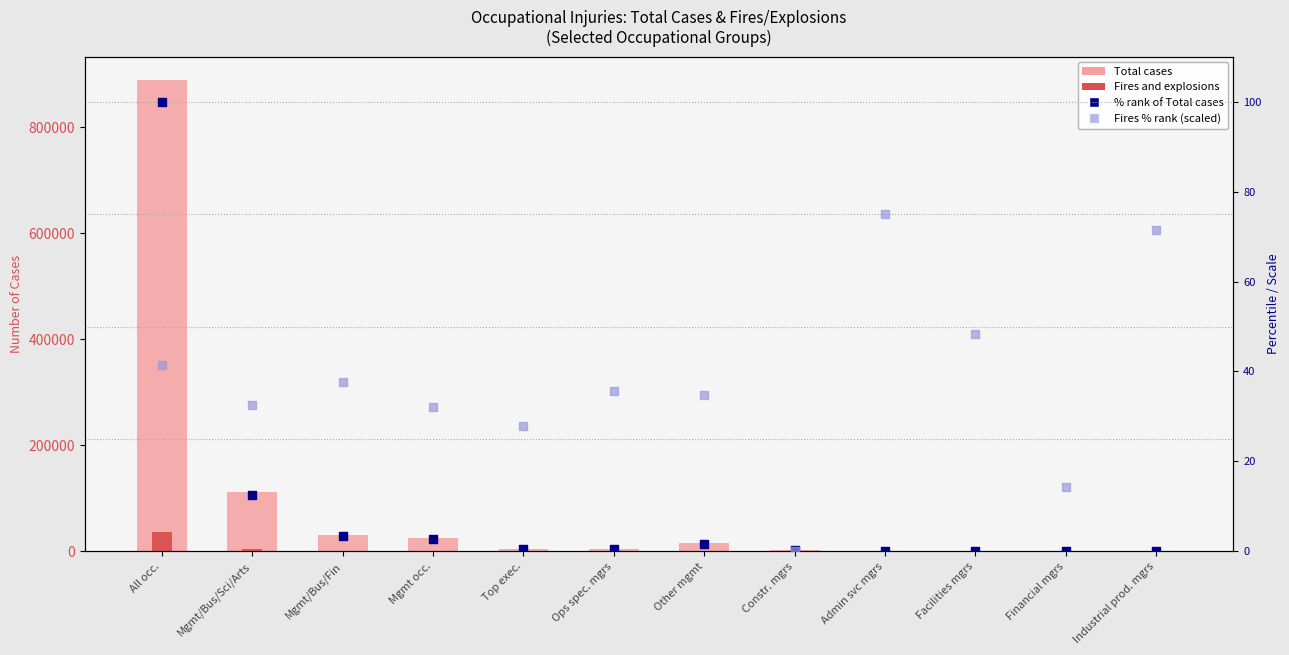

At how many categories does at least one series exceed 317067?

1